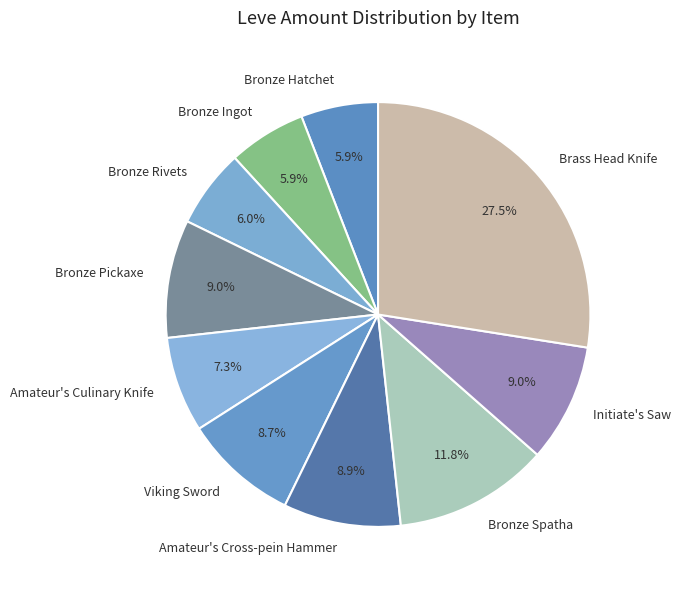

Which category has the biggest portion of the pie?

Brass Head Knife